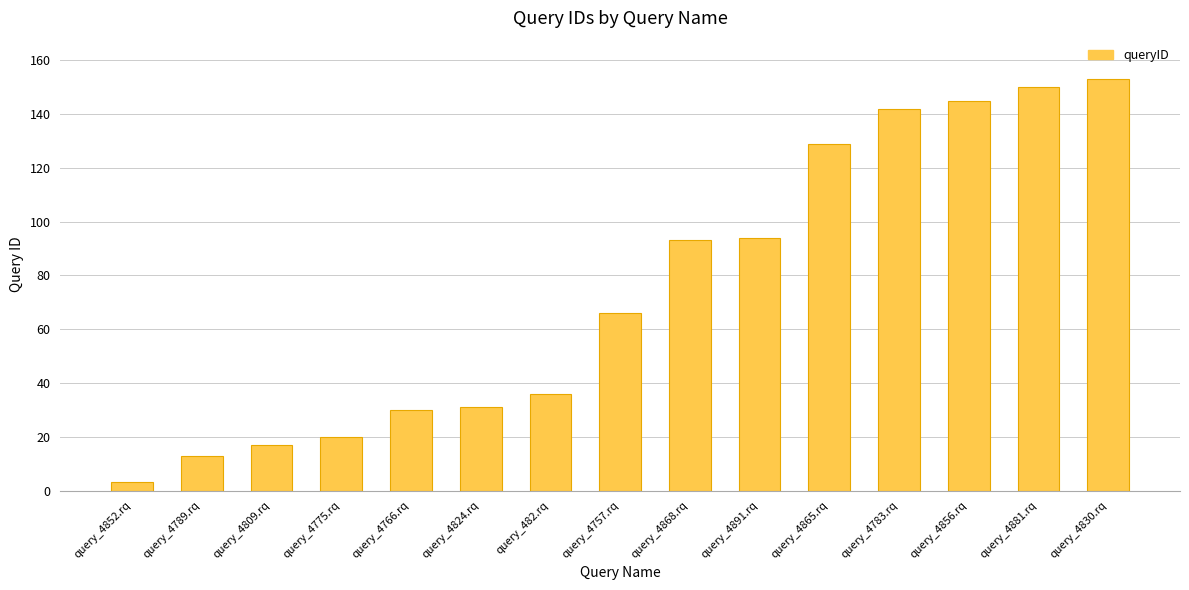

What is the change in value from query_4891.rq to query_4881.rq?

+56